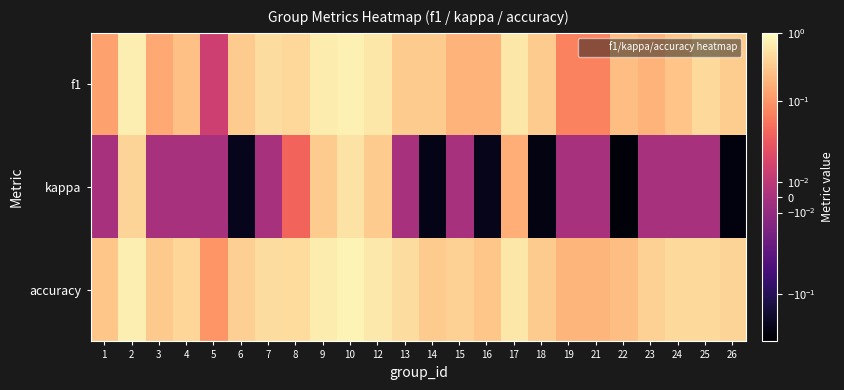

At which category is the sum across all series the highest?

10